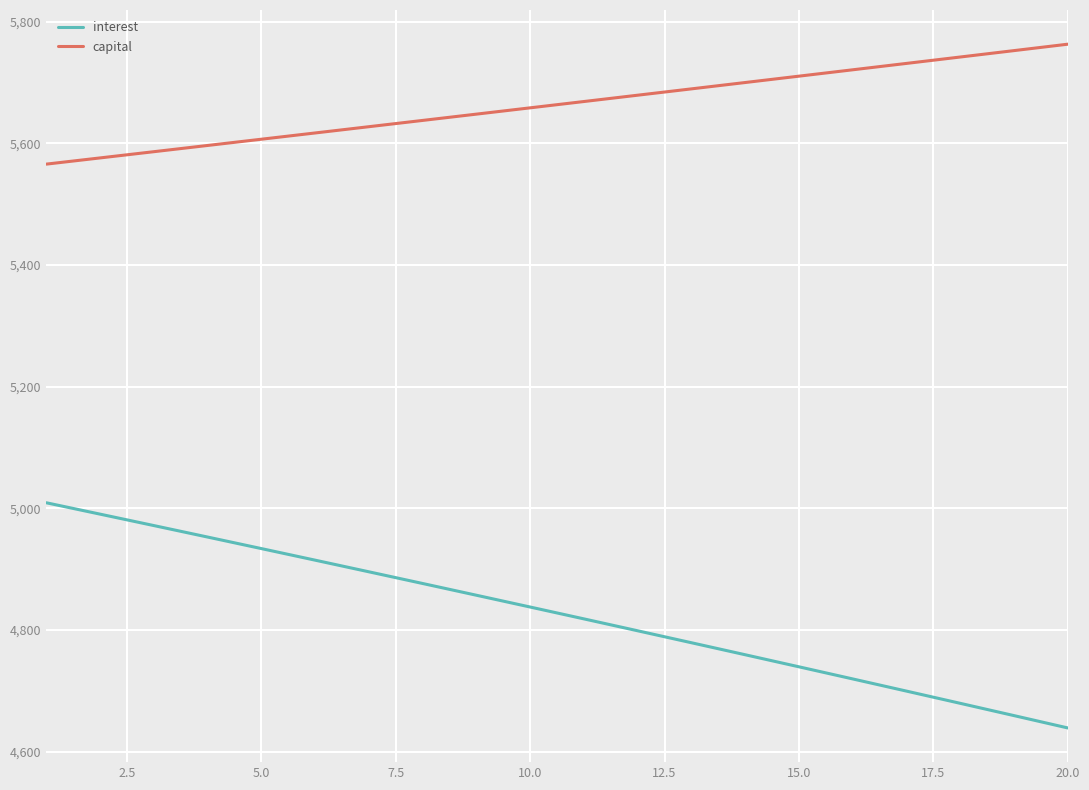

Does the chart display data point markers on the line(s)?

No